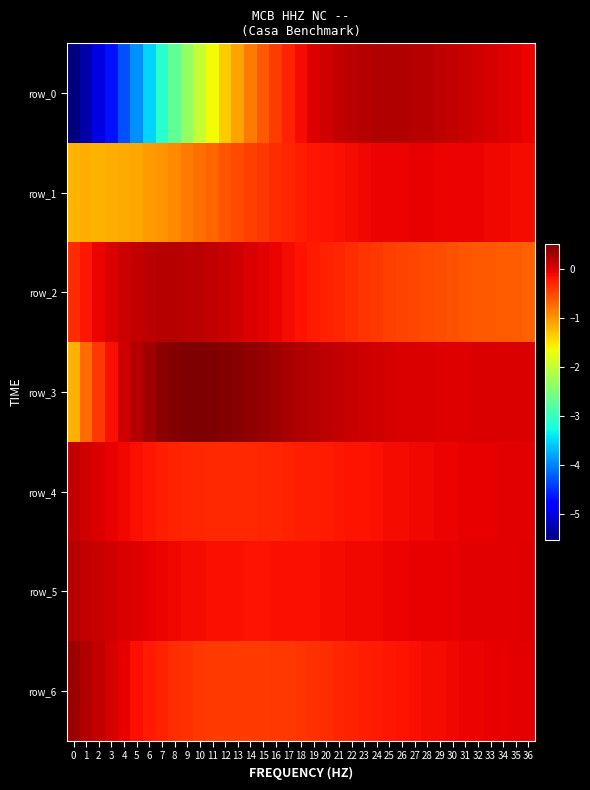

Rank the categories by row_6 value from lowest to highest.

13, 14, 12, 15, 11, 16, 10, 17, 18, 9, 19, 8, 20, 21, 7, 22, 23, 24, 6, 25, 26, 27, 5, 28, 29, 30, 31, 32, 4, 33, 34, 35, 36, 3, 2, 1, 0